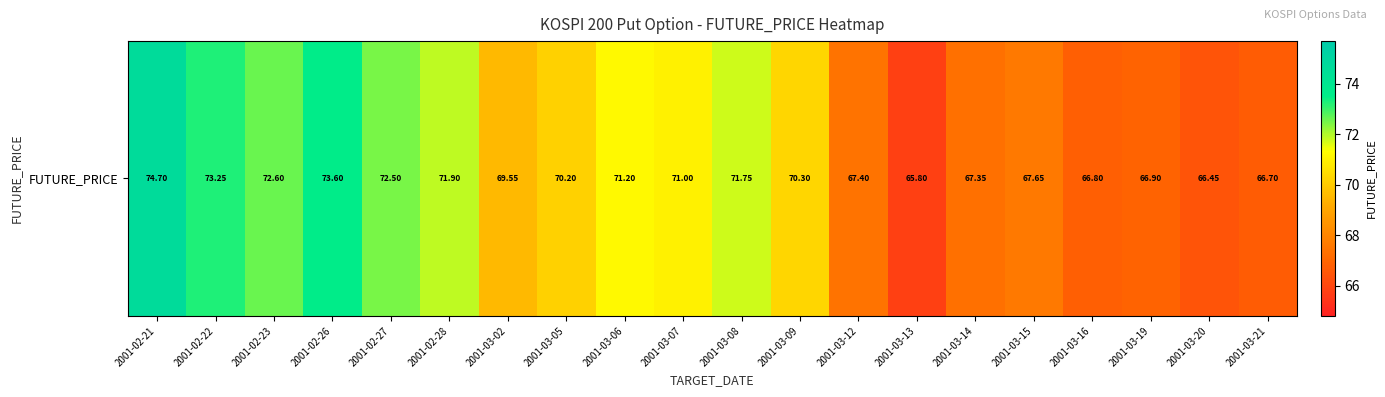

How many values are below 70?

9